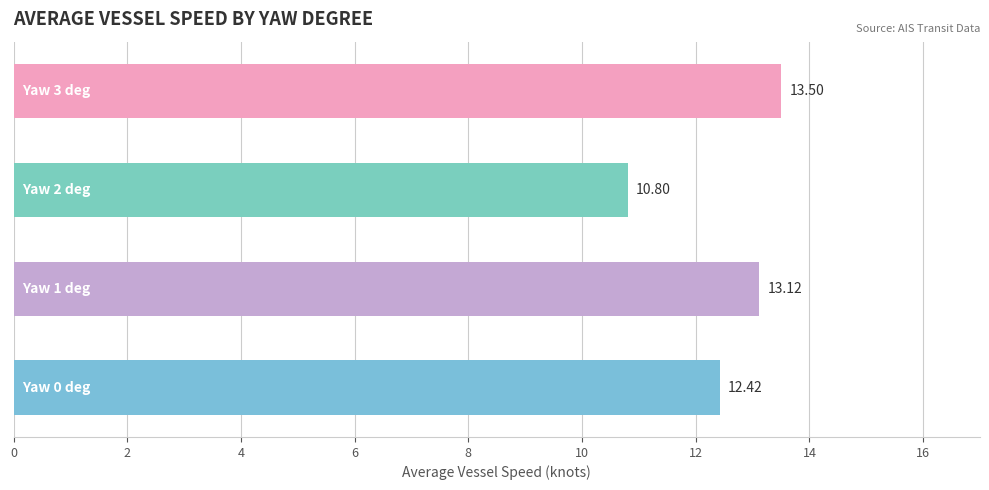

What is the sum of all values?

49.8